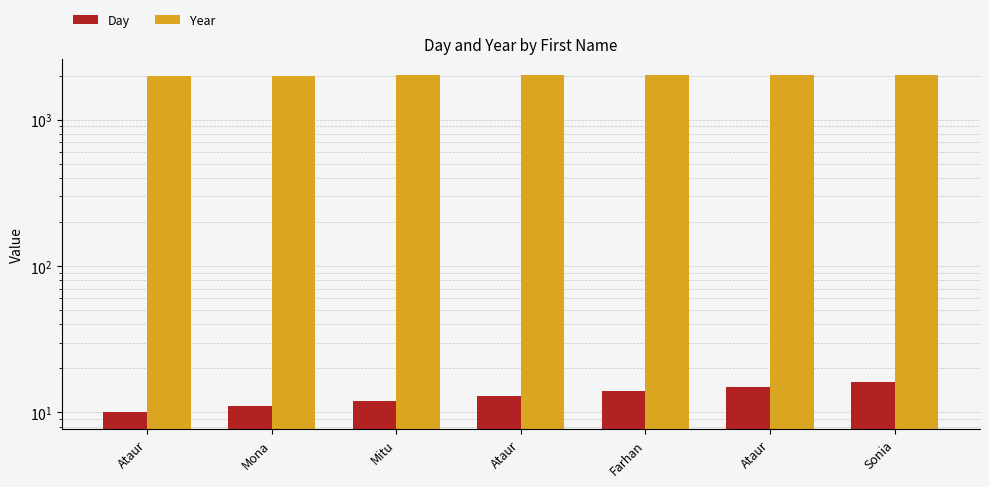

What is the total value across all series at Ataur?

2011